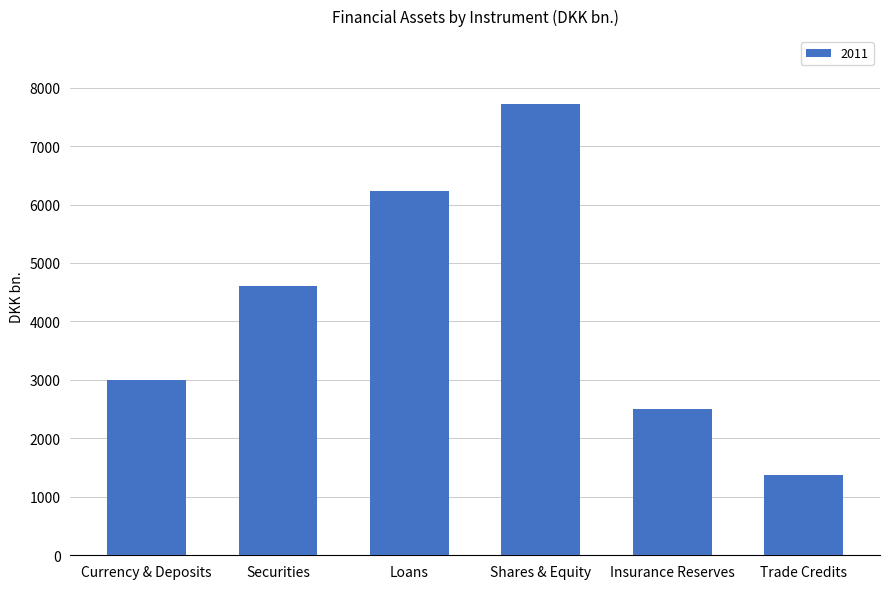

How many bars are there in total?

6